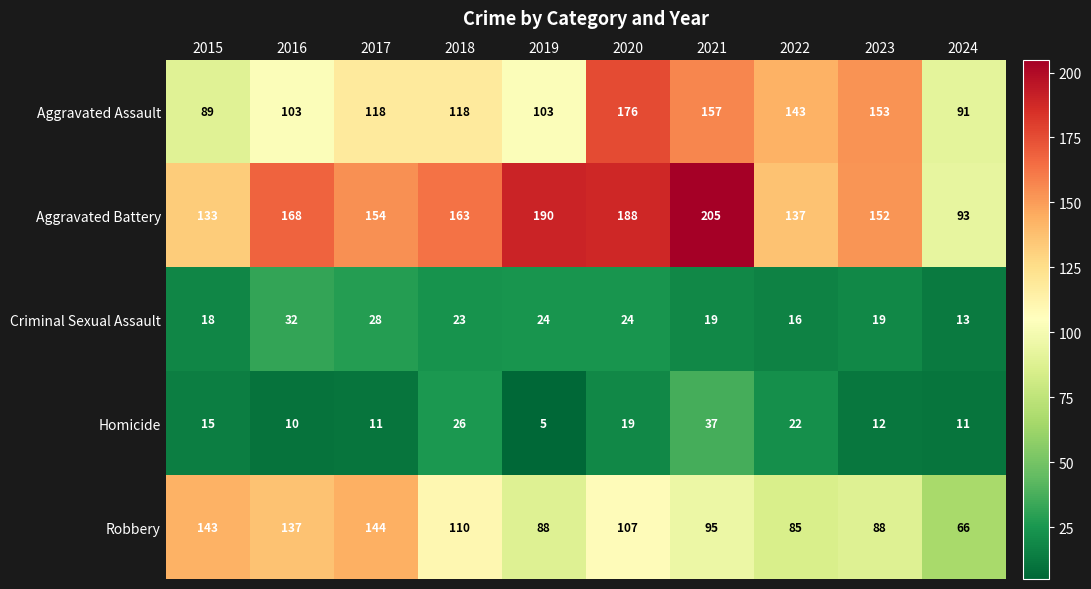

What is the difference between the highest and lowest values at 2019?

185